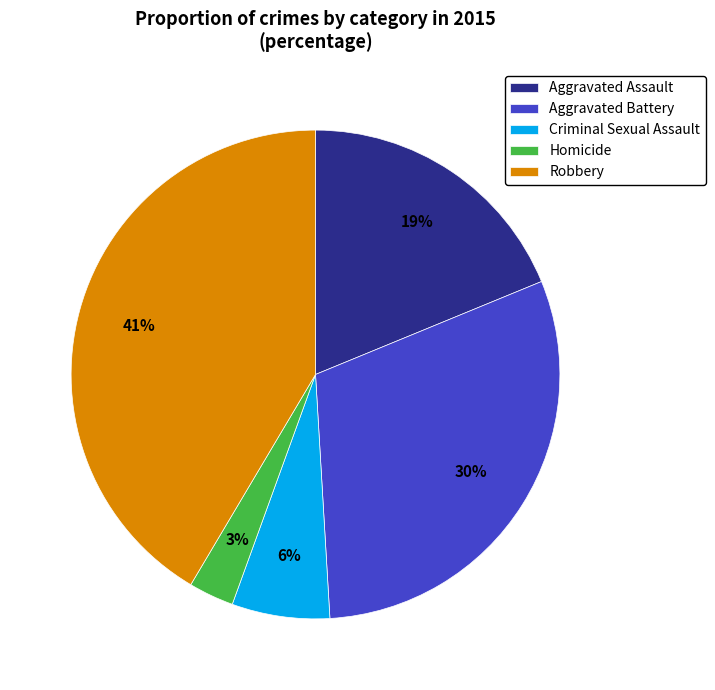

Approximately how many times larger is the value at Homicide compared to Aggravated Assault?

0.2